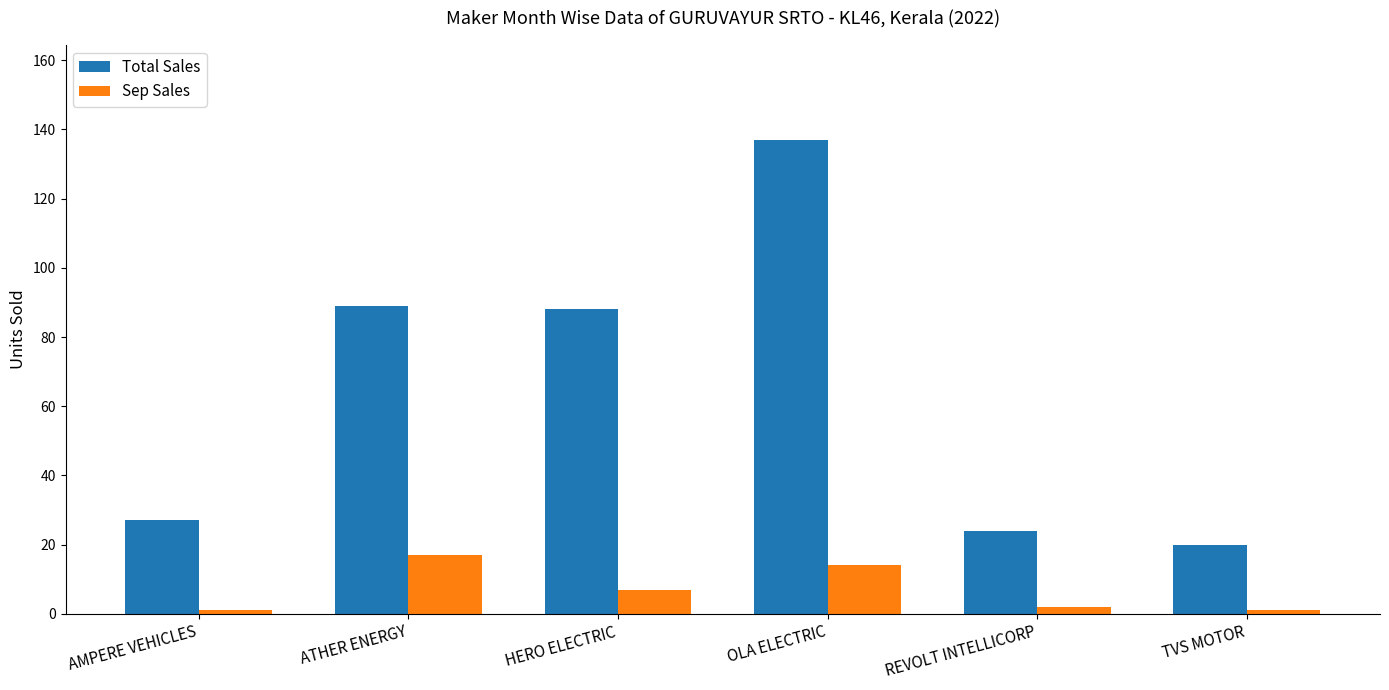

The value of Sep Sales at AMPERE VEHICLES is 1. True or false?

True